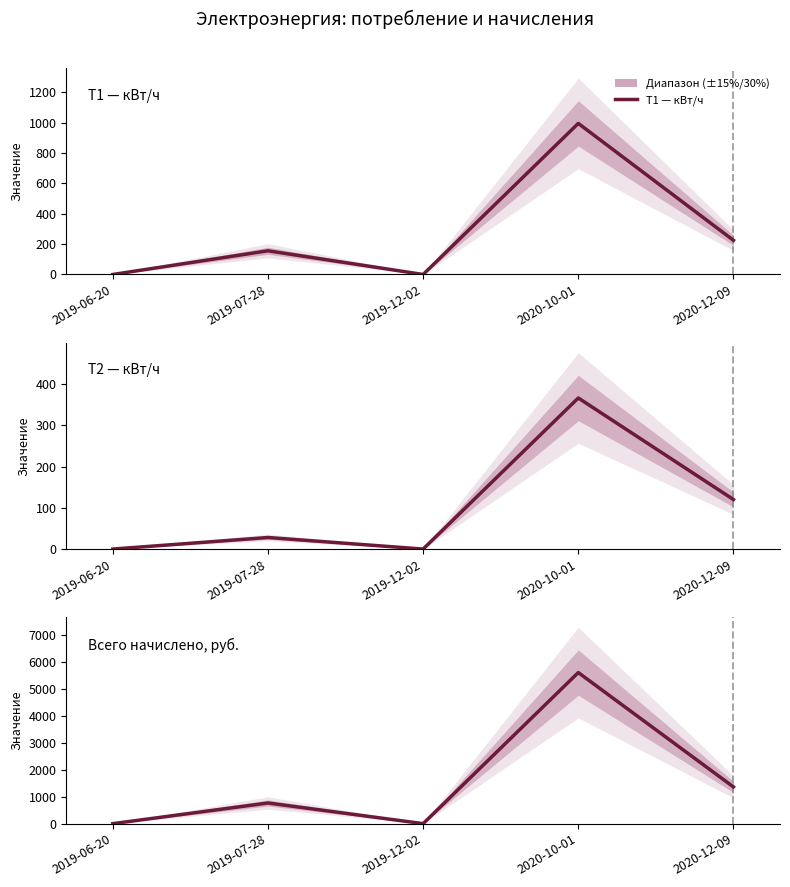

At how many categories does at least one series exceed 3395?

1